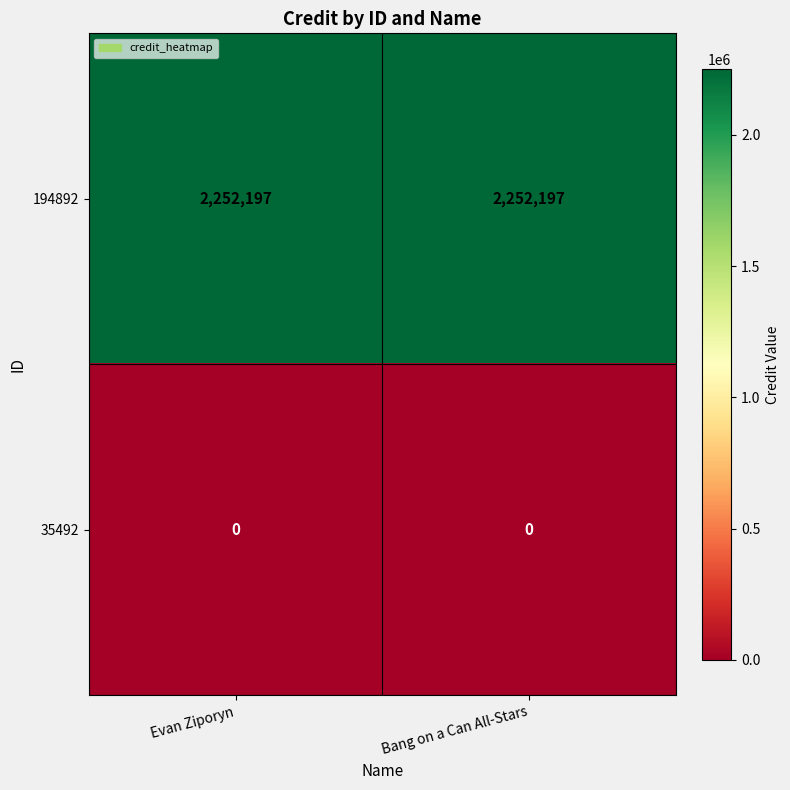

Reading left to right, what are all the values shown in this chart?

194892: Evan Ziporyn=2252197	Bang on a Can All-Stars=2252197
35492: Evan Ziporyn=0	Bang on a Can All-Stars=0